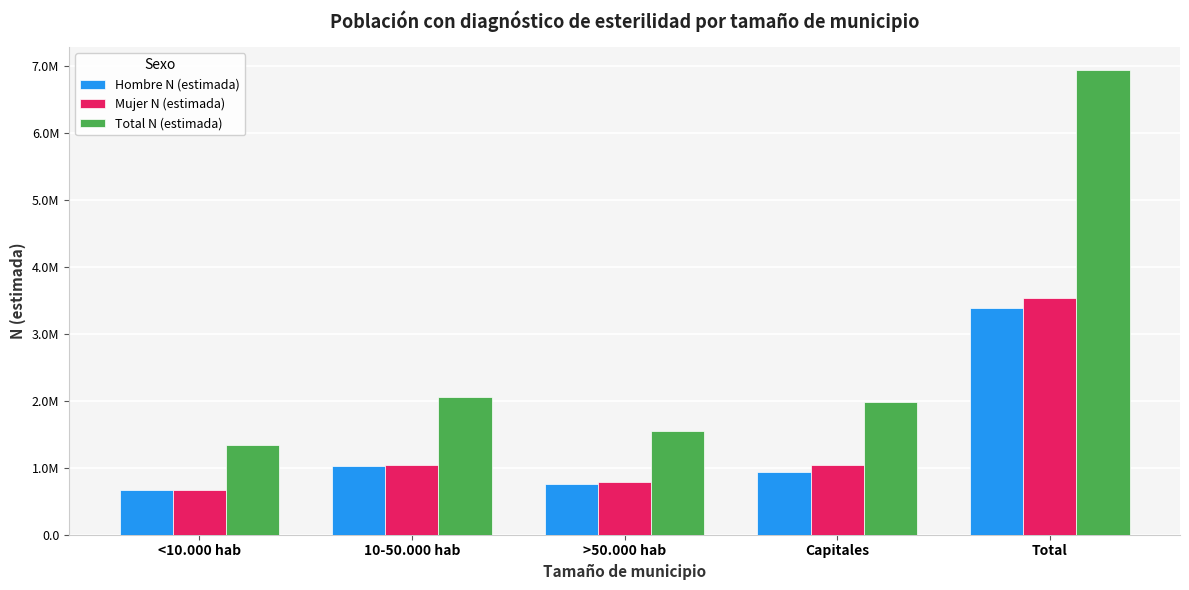

What are all the series names shown in the legend?

Hombre N (estimada), Mujer N (estimada), Total N (estimada)